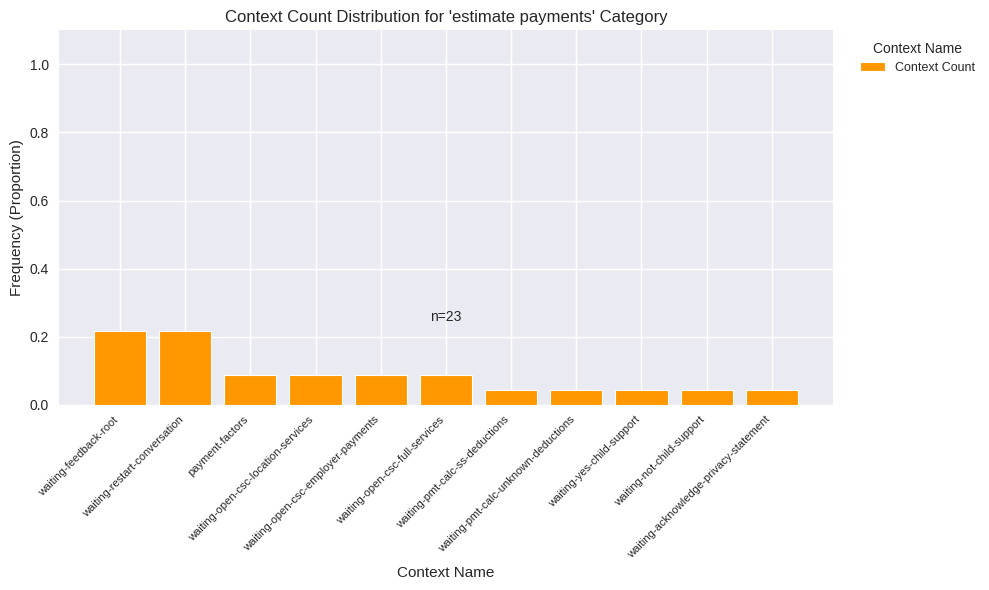

Count the values in the range 0 to 1.

11